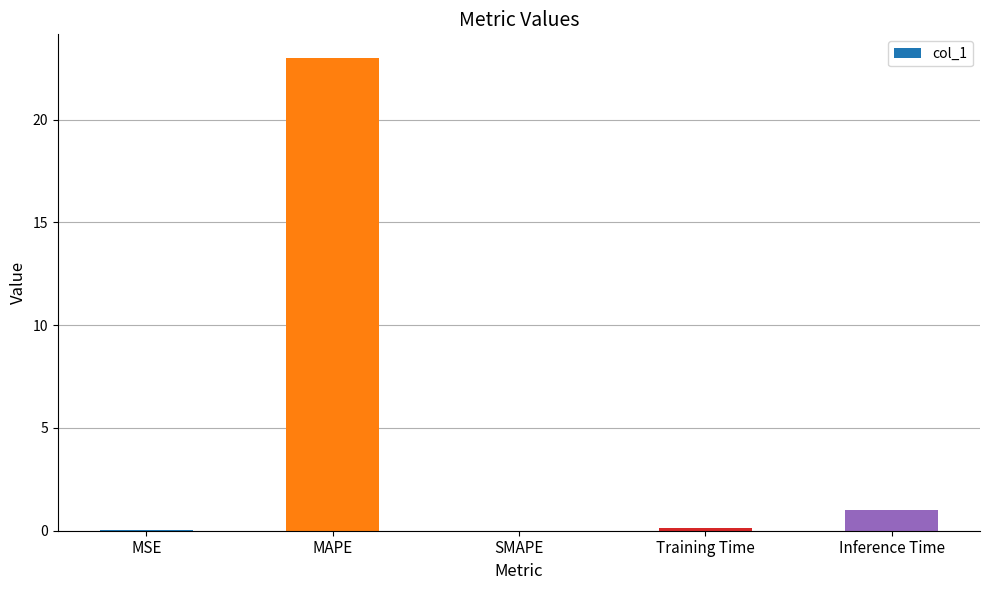

At which label is the value closest to 11?

Inference Time